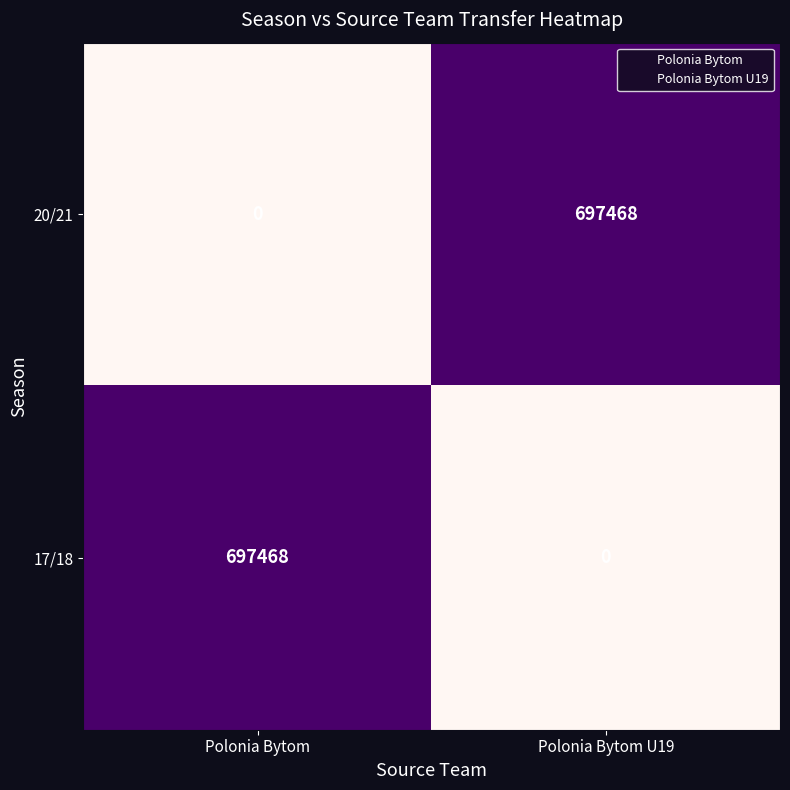

What is the approximate value of 17/18 at Polonia Bytom?

697468